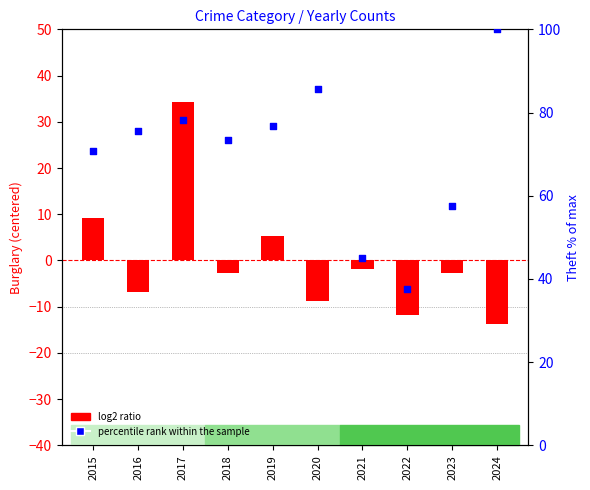

Which series has the largest total across all categories?

percentile rank within the sample